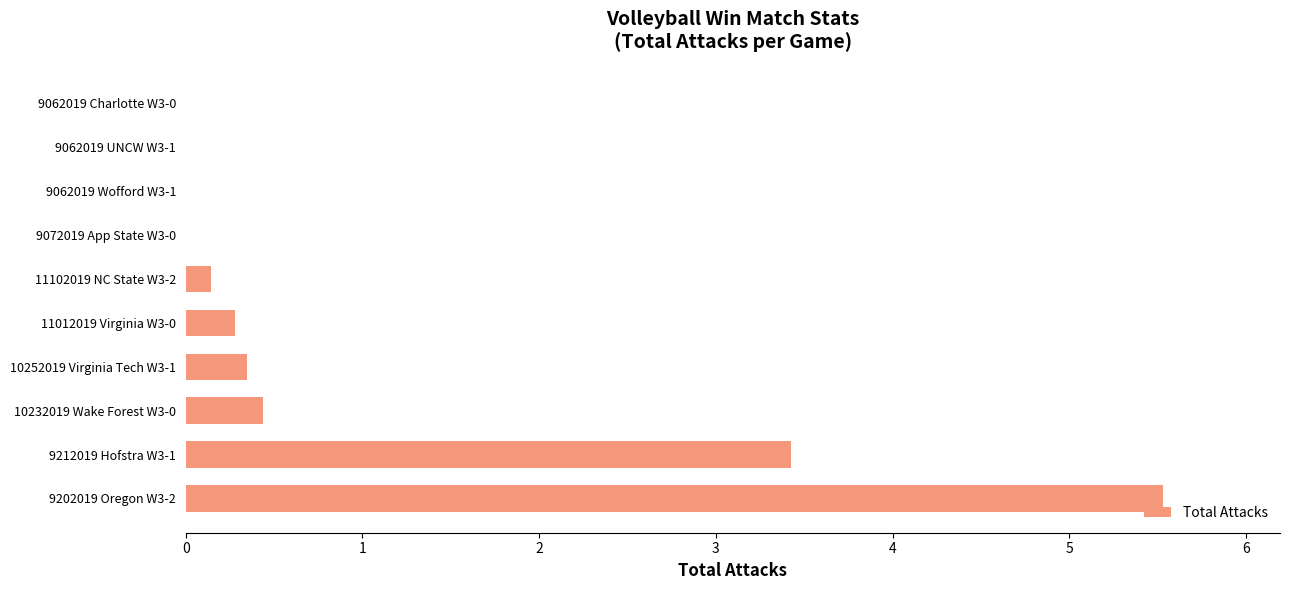

What is the average value?

1.0